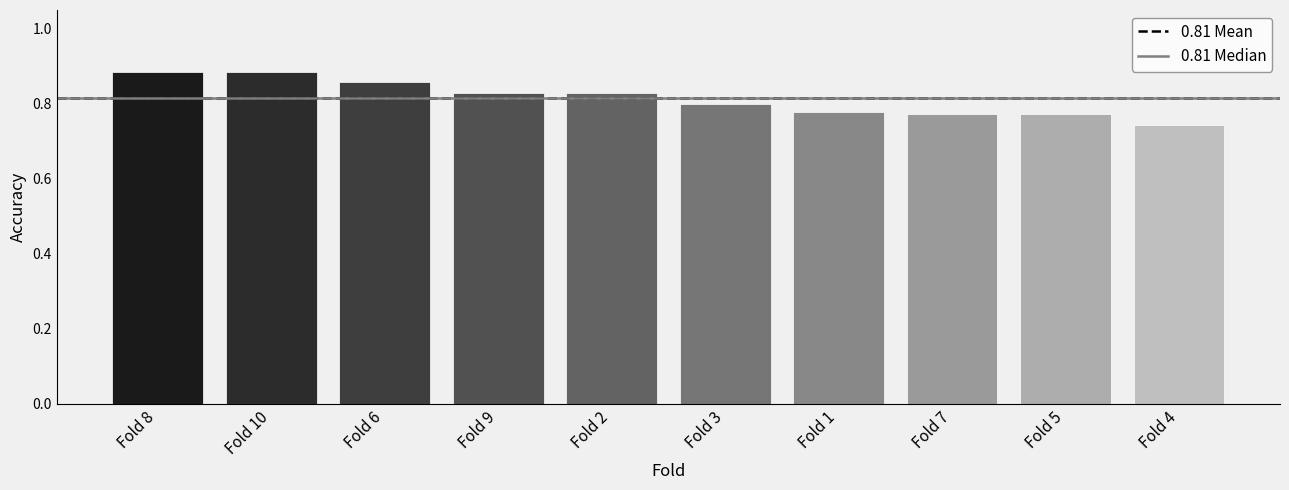

Which category has the lowest value across all series?

Fold 4